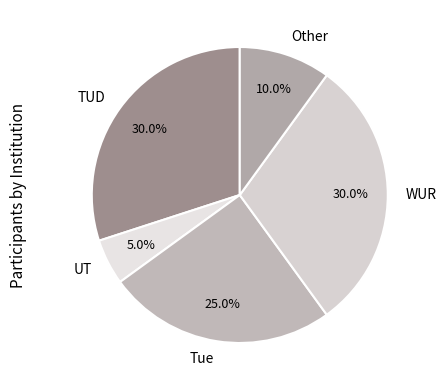

Which category has the smallest portion of the pie?

UT